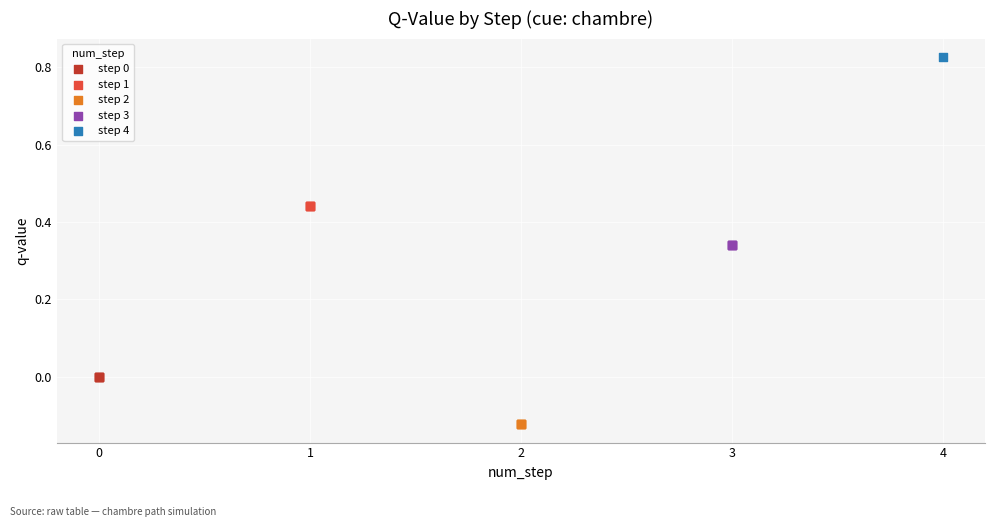

What are all the series names shown in the legend?

step 0, step 1, step 2, step 3, step 4